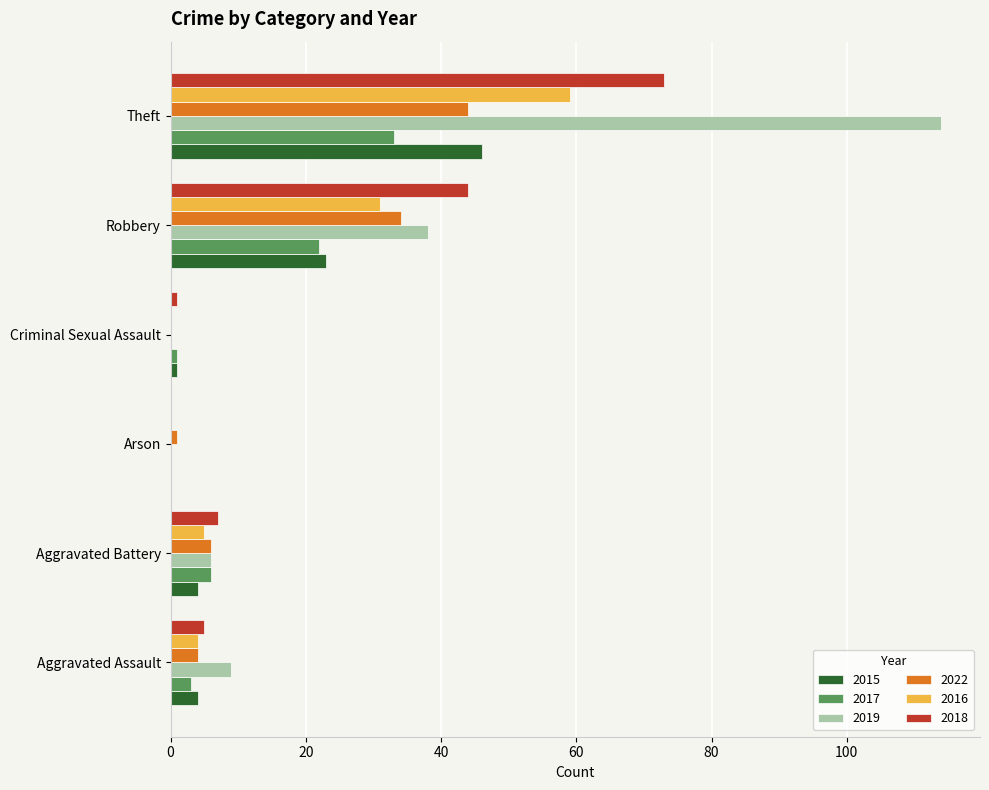

Between Aggravated Battery and Theft, which series saw the biggest shift?

2019